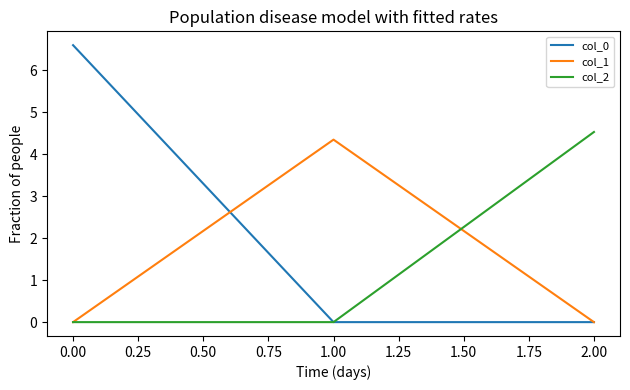

True or false: col_2 has a value of 2.9 at 2.00.

False